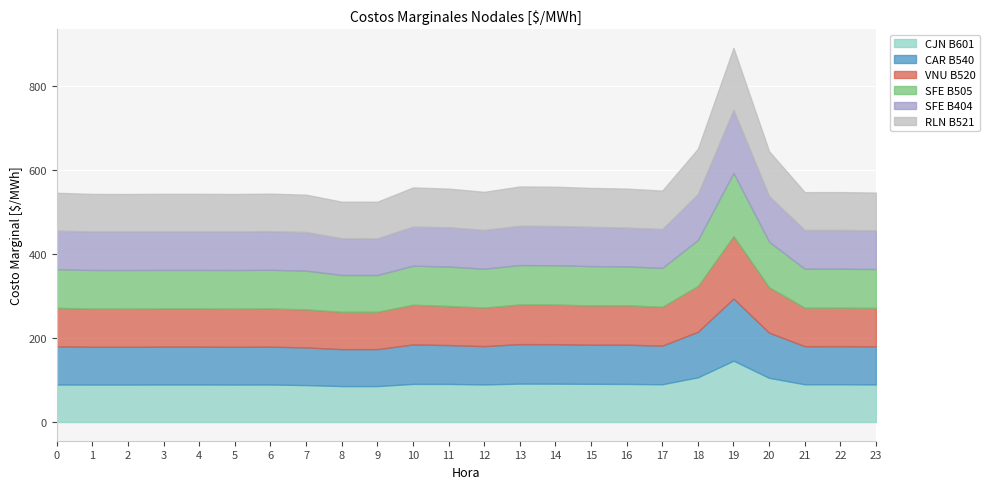

What is the total value across all series at 13?

560.9